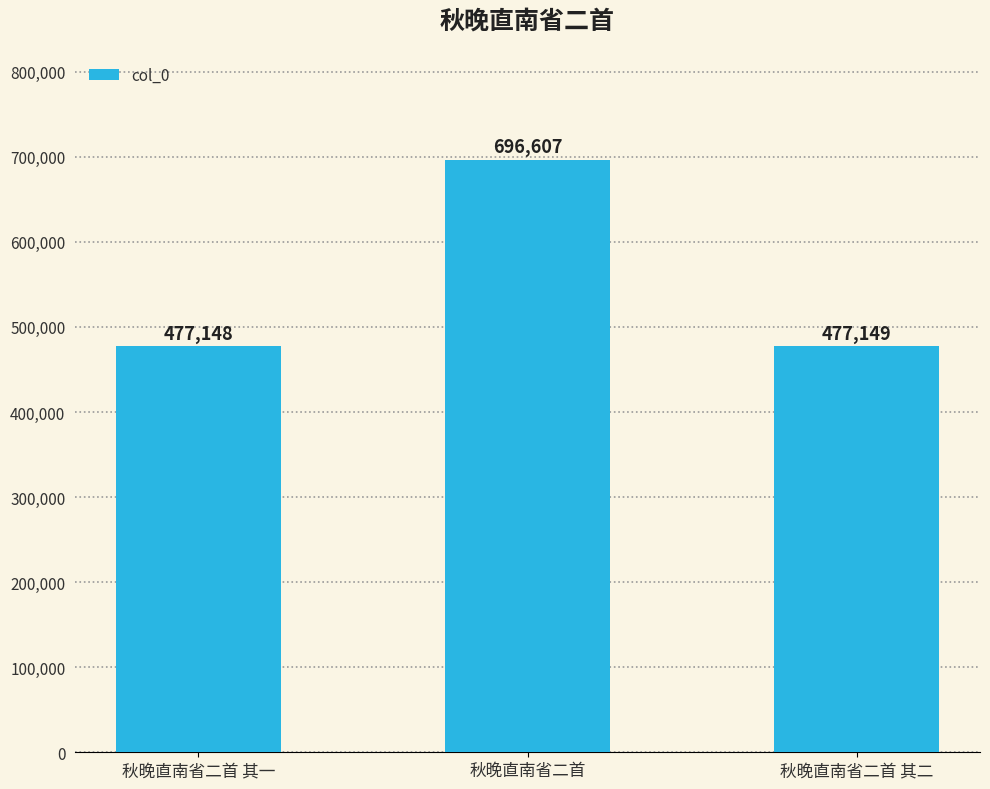

What is the minimum value shown in the chart?

477148